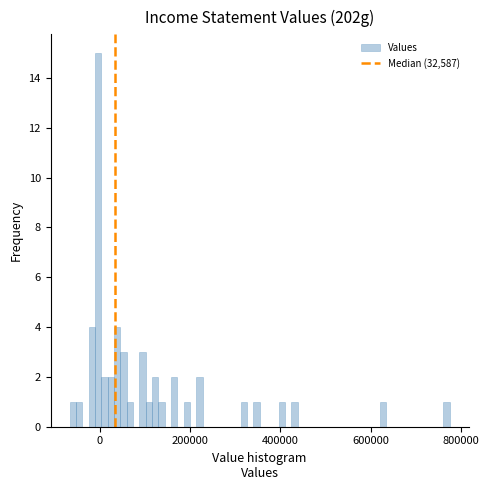

Read against the x-axis, roughly where is the centre of the tallest bar?

0